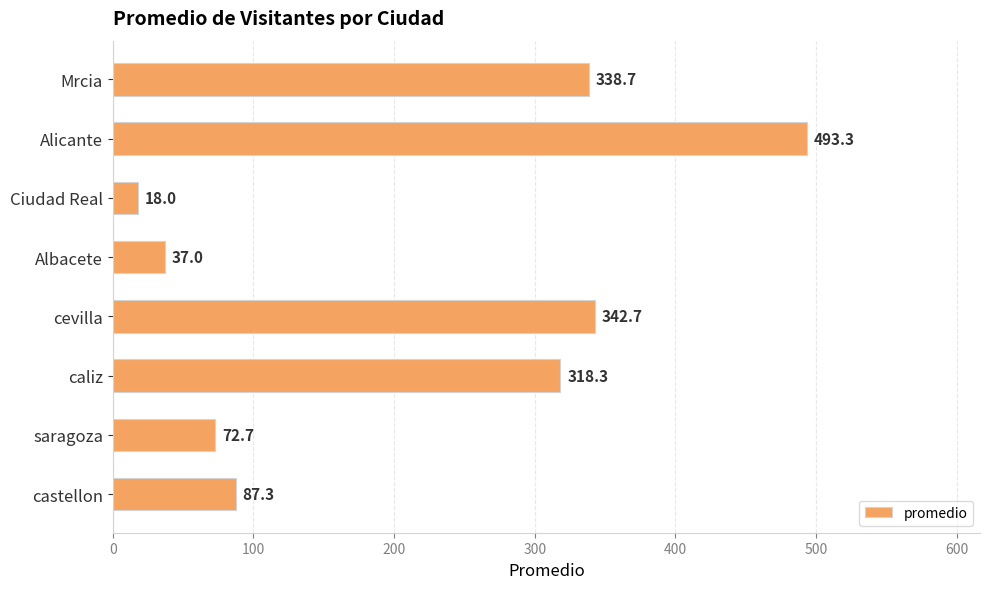

List the labels in order of value, largest first.

Alicante, cevilla, Mrcia, caliz, castellon, saragoza, Albacete, Ciudad Real